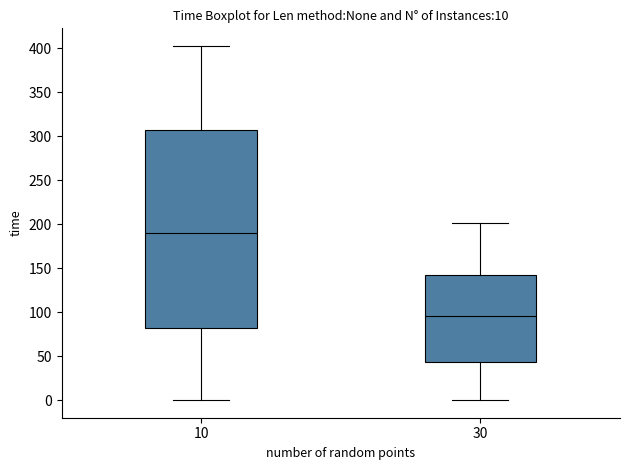

Which box has the lowest median line?

30